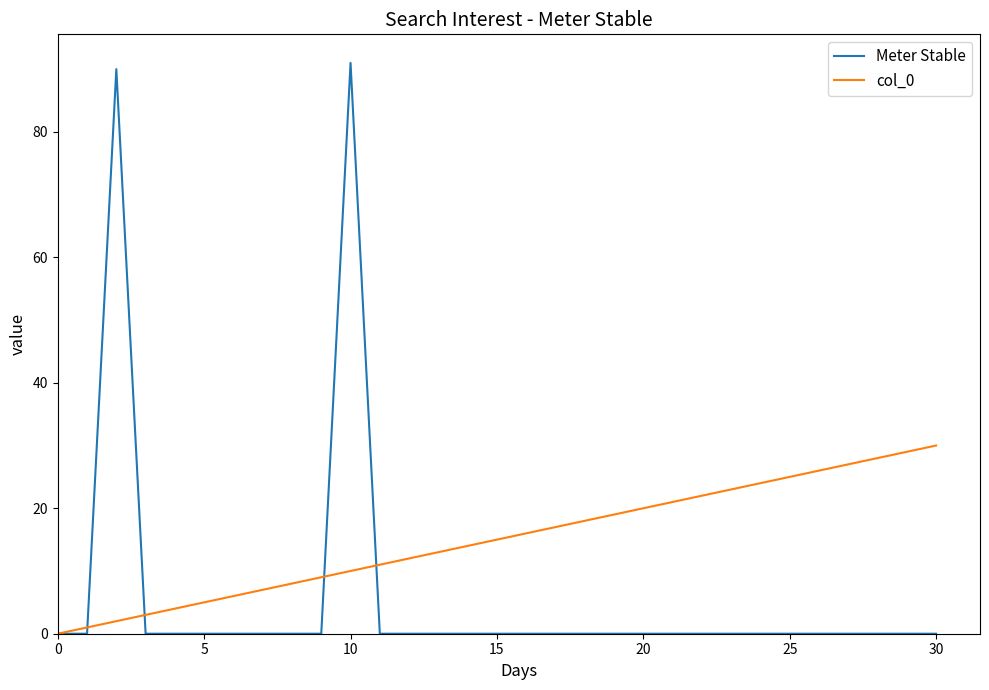

List the series in order of their overall mean, highest first.

col_0, Meter Stable